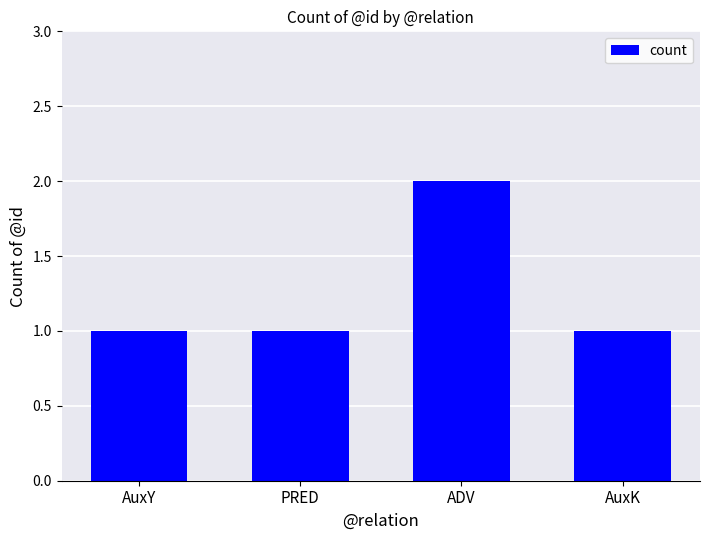

Between PRED and ADV, which is larger?

ADV